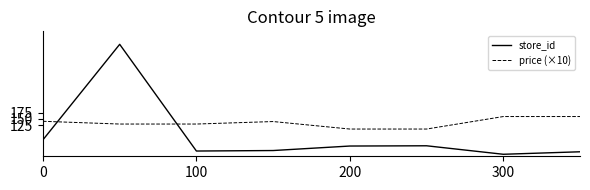

Which series has the largest range (max minus min)?

store_id